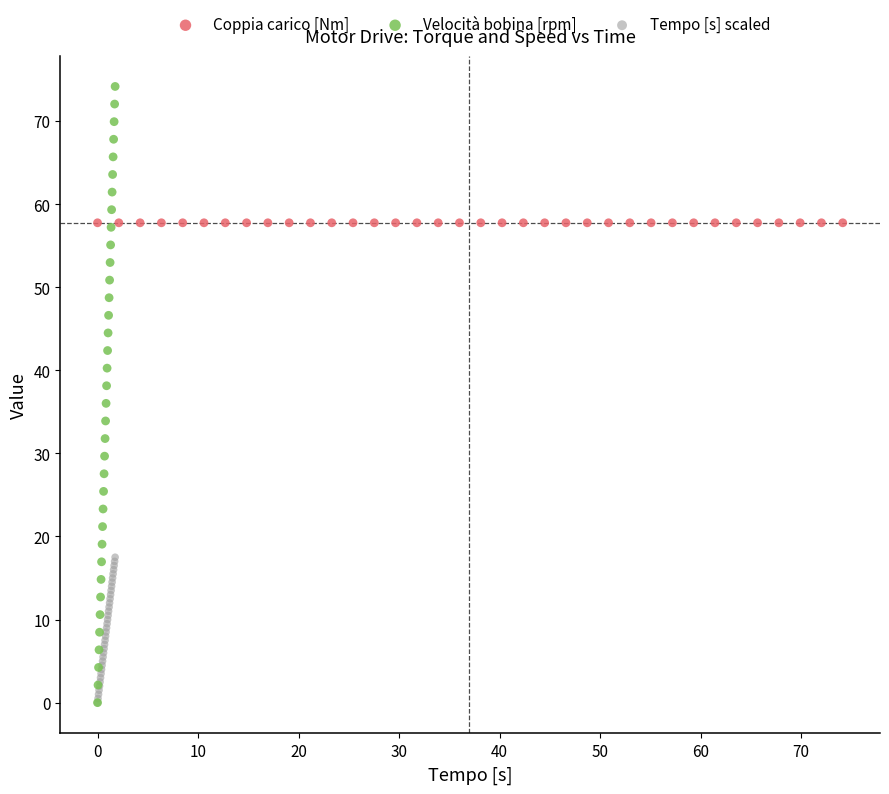

Which series contains the highest Y value?

Velocità bobina [rpm]